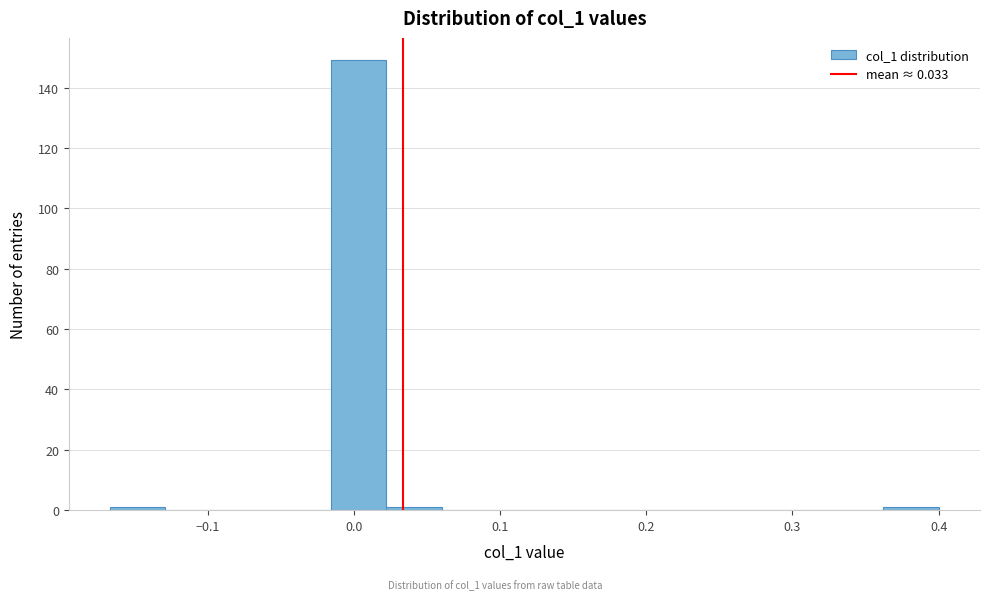

Around what value on the x-axis is the tallest bar? Give the approximate position of its centre, as read against the axis.

0.00